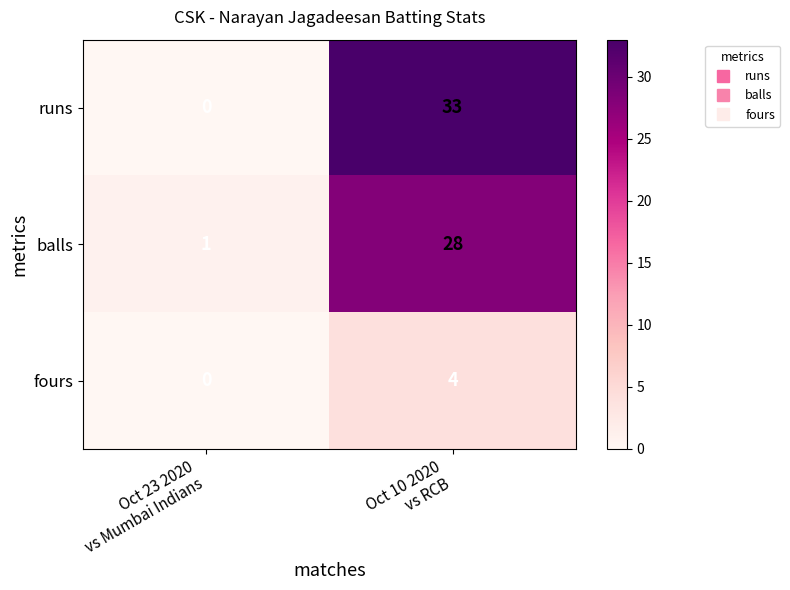

What is the sum of all balls values?

29